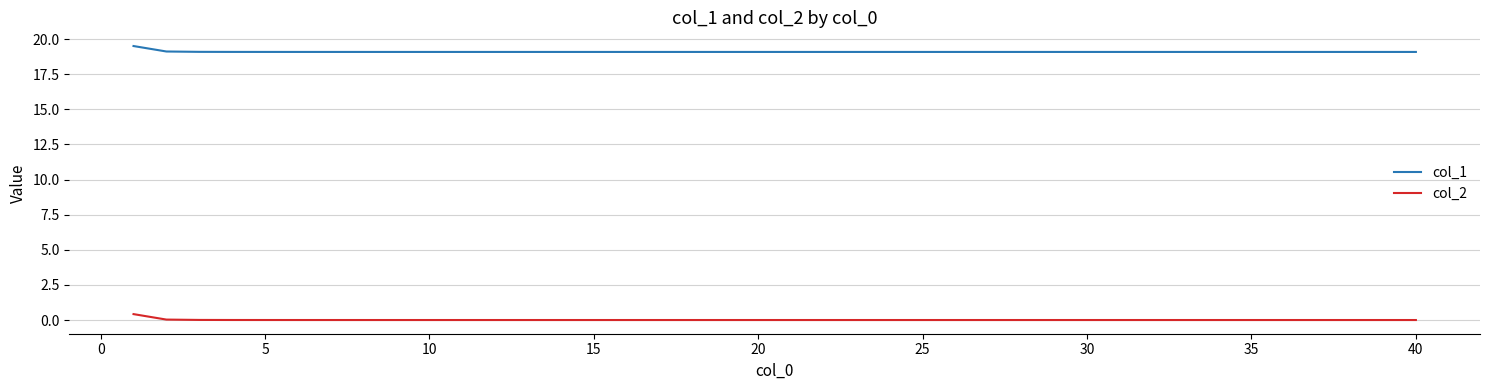

Rank the series by their average value, from highest to lowest.

col_1, col_2